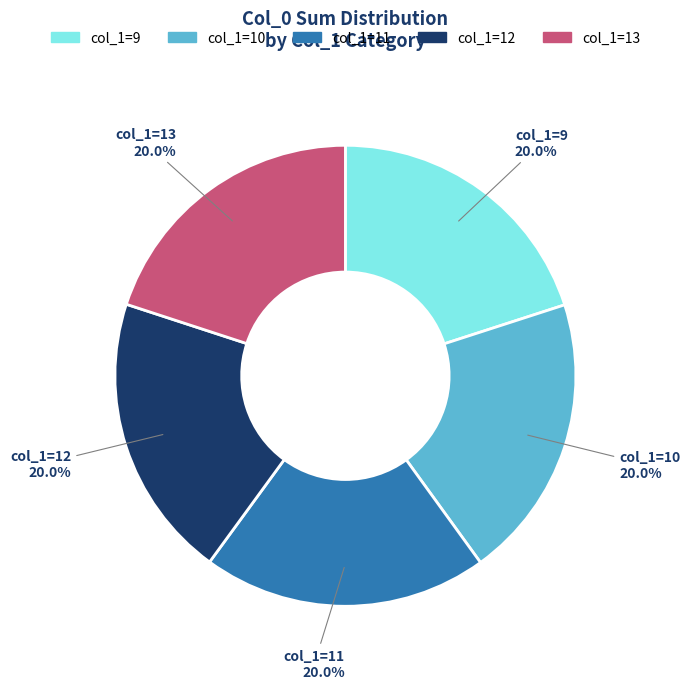

Does any single category account for the majority?

No